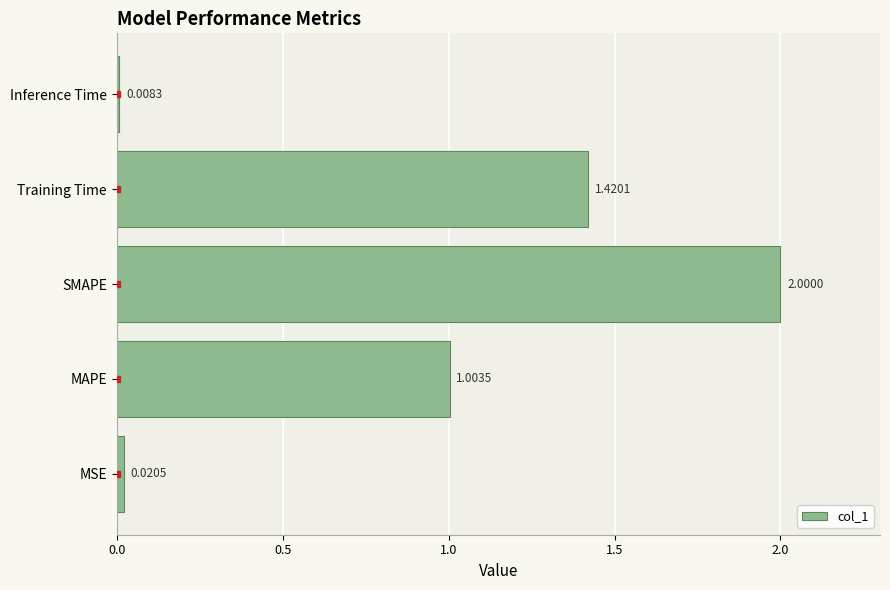

Where is the data nearest to the value 1?

MAPE